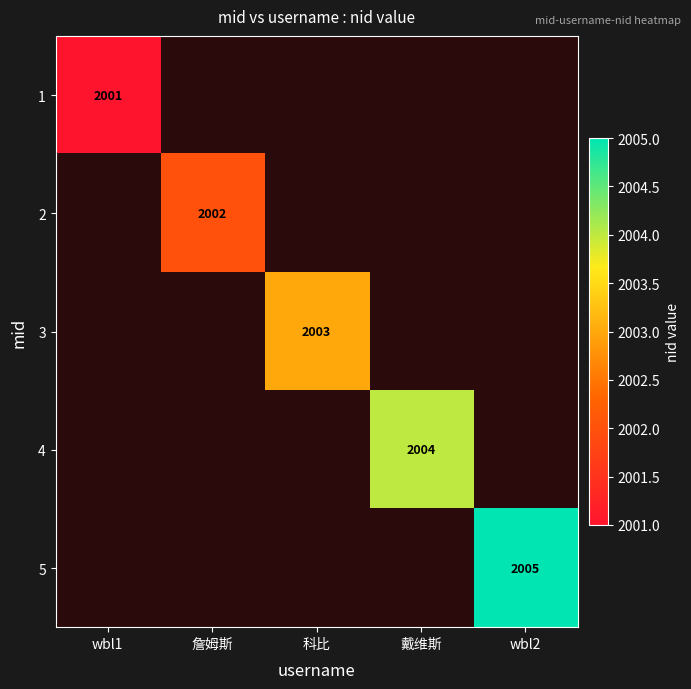

Is it true that 2 equals 2002 at 詹姆斯?

True